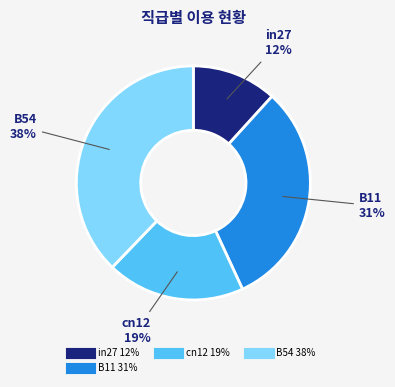

Is there any slice that represents more than half of the pie?

No